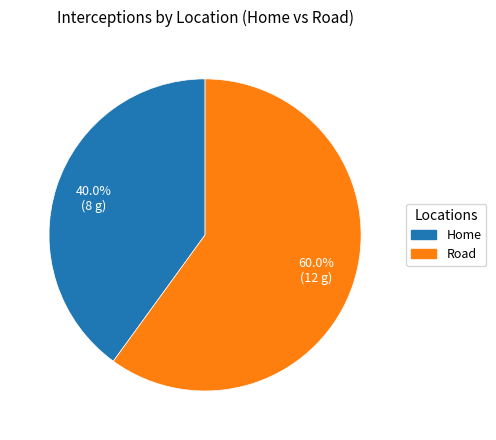

Which slice is the largest?

Road